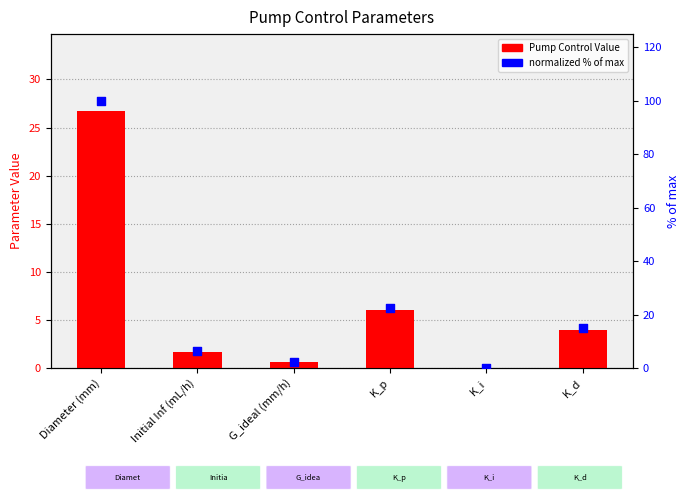

Is the value of Pump Control Value at K_i greater than the value of normalized % of max at Initial Inf (mL/h)?

No